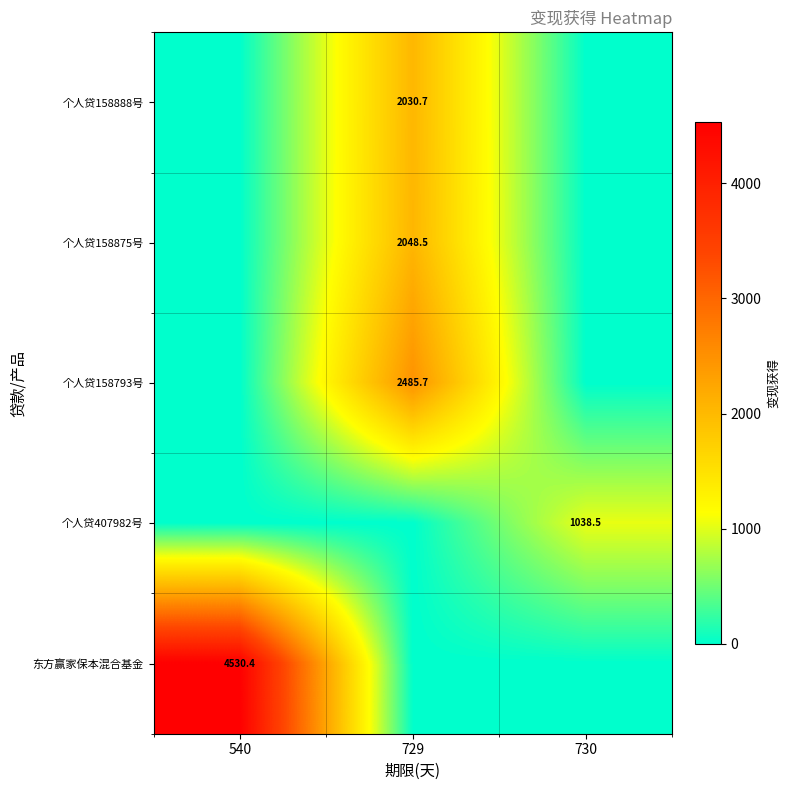

At which category is the sum across all series the highest?

729